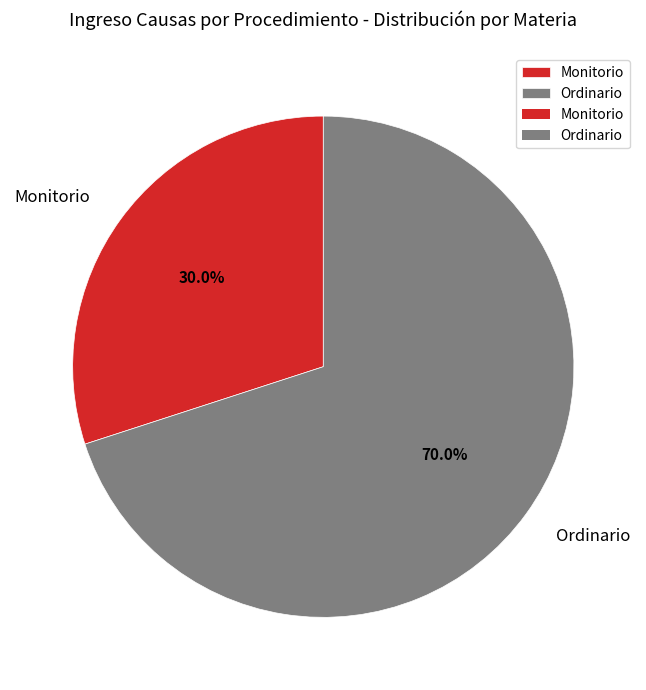

What is the ratio of the value at Monitorio to the value at Ordinario?

0.4